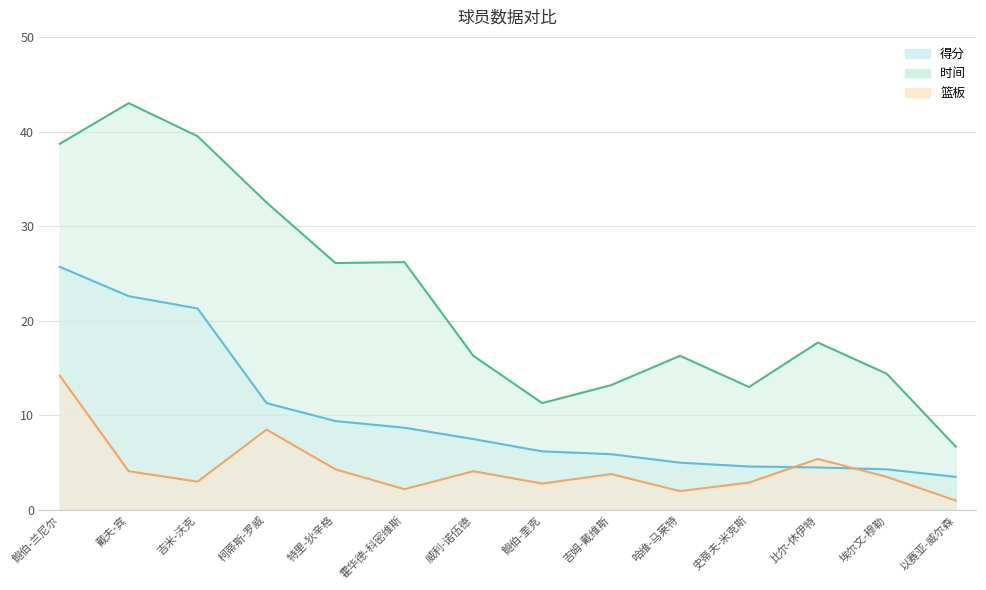

True or false: 时间 and 篮板 intersect in this chart.

False